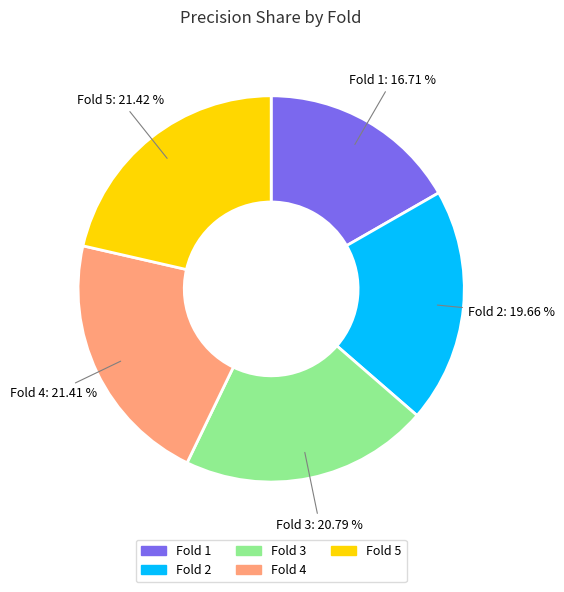

Which category has the smallest portion of the pie?

Fold 1